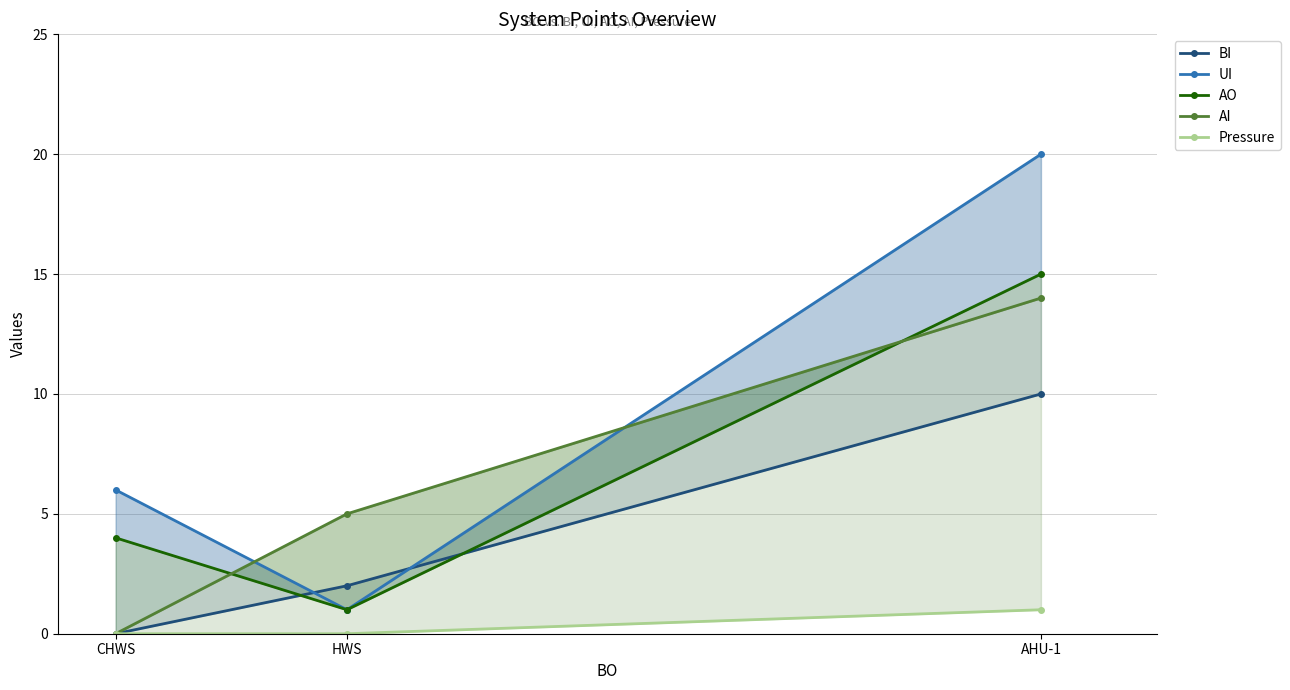

What is the sum of all BI values?

12